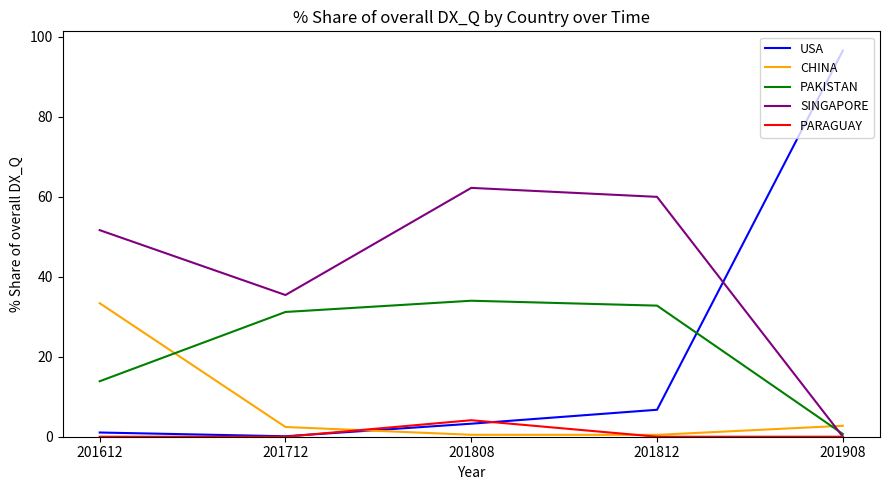

Between 201808 and 201908, which series saw the biggest shift?

USA